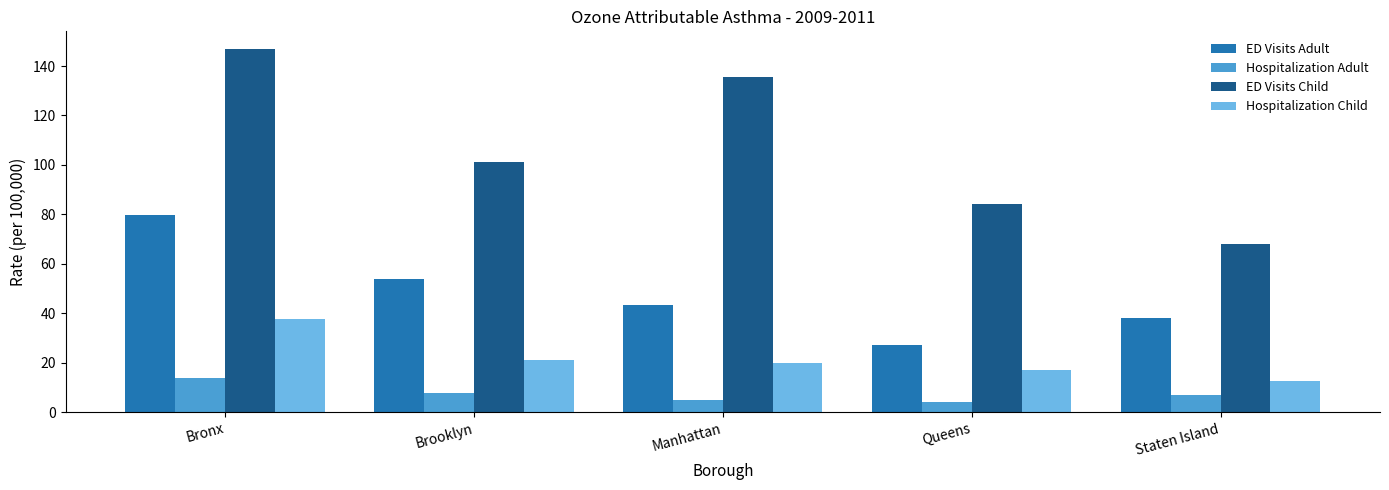

Which label corresponds to the largest value in the chart?

Bronx